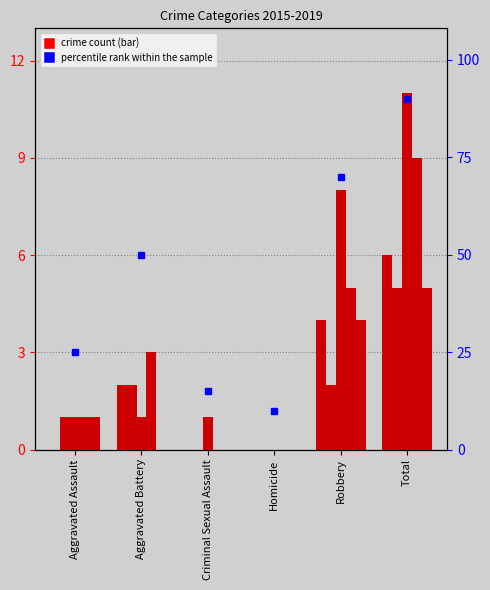

At which category does the chart reach its minimum across all series?

Aggravated Assault